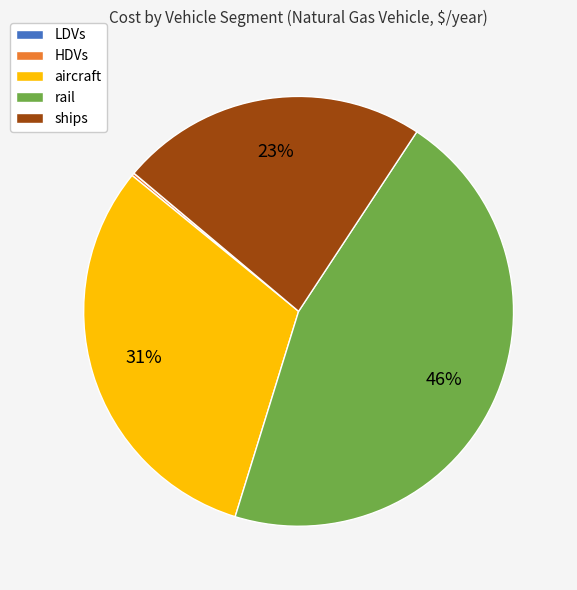

Is it true that ships is 23% of the pie?

True